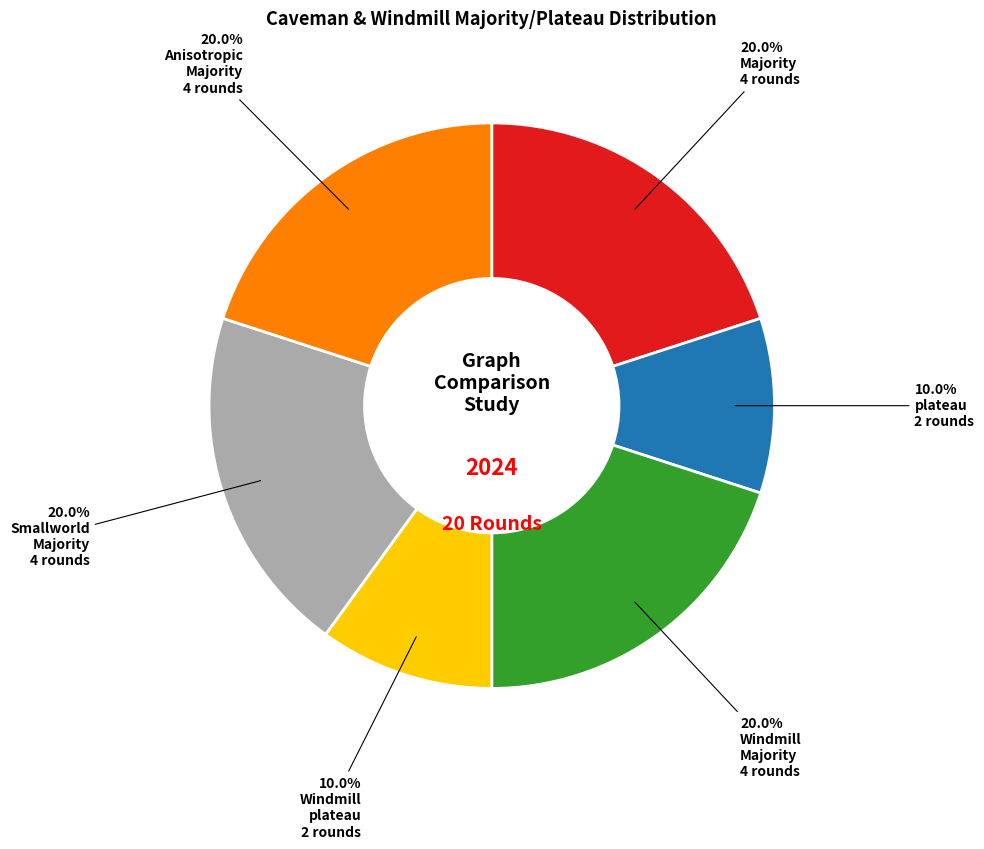

Is there a majority slice in this chart?

No